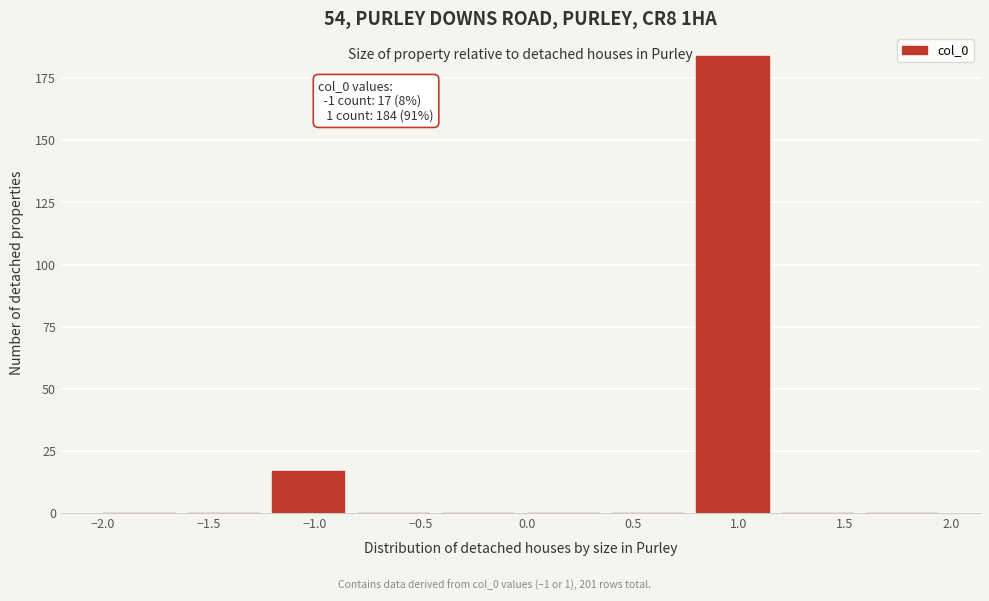

Which range on the x-axis has the tallest bar?

0.8 to 1.2